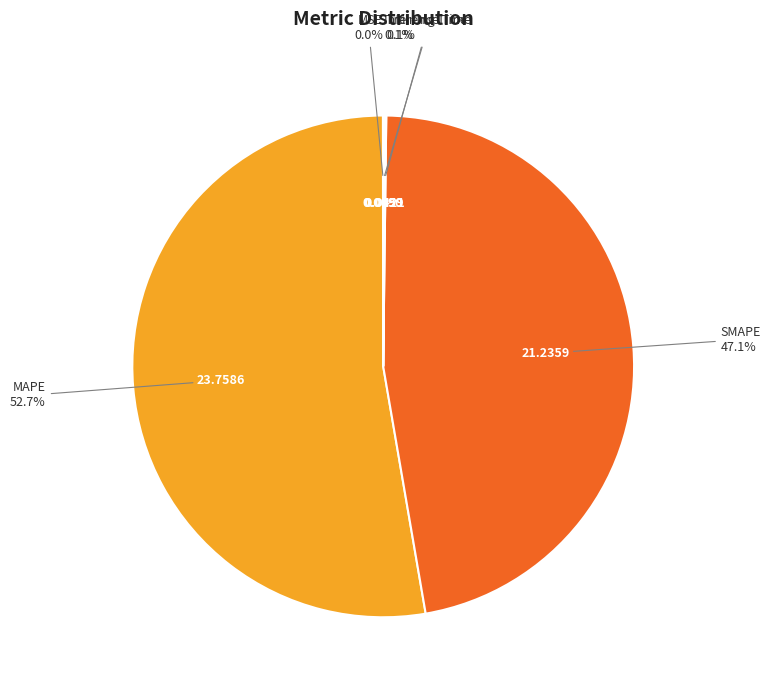

Which category has the biggest portion of the pie?

MAPE